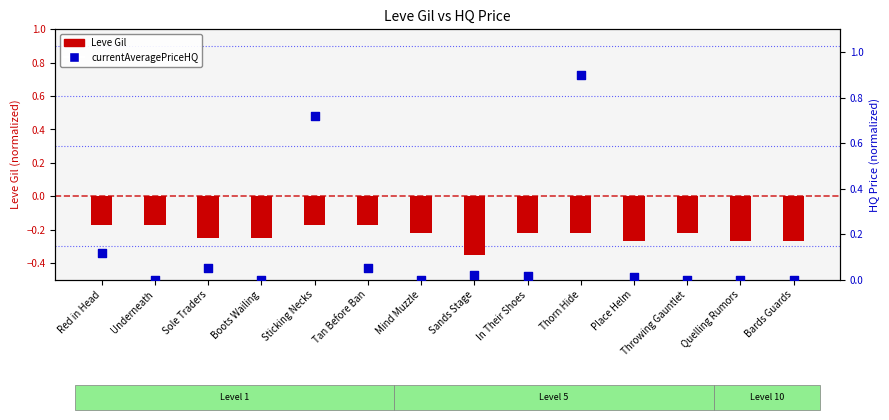

Which series reaches the minimum Y coordinate?

Leve Gil